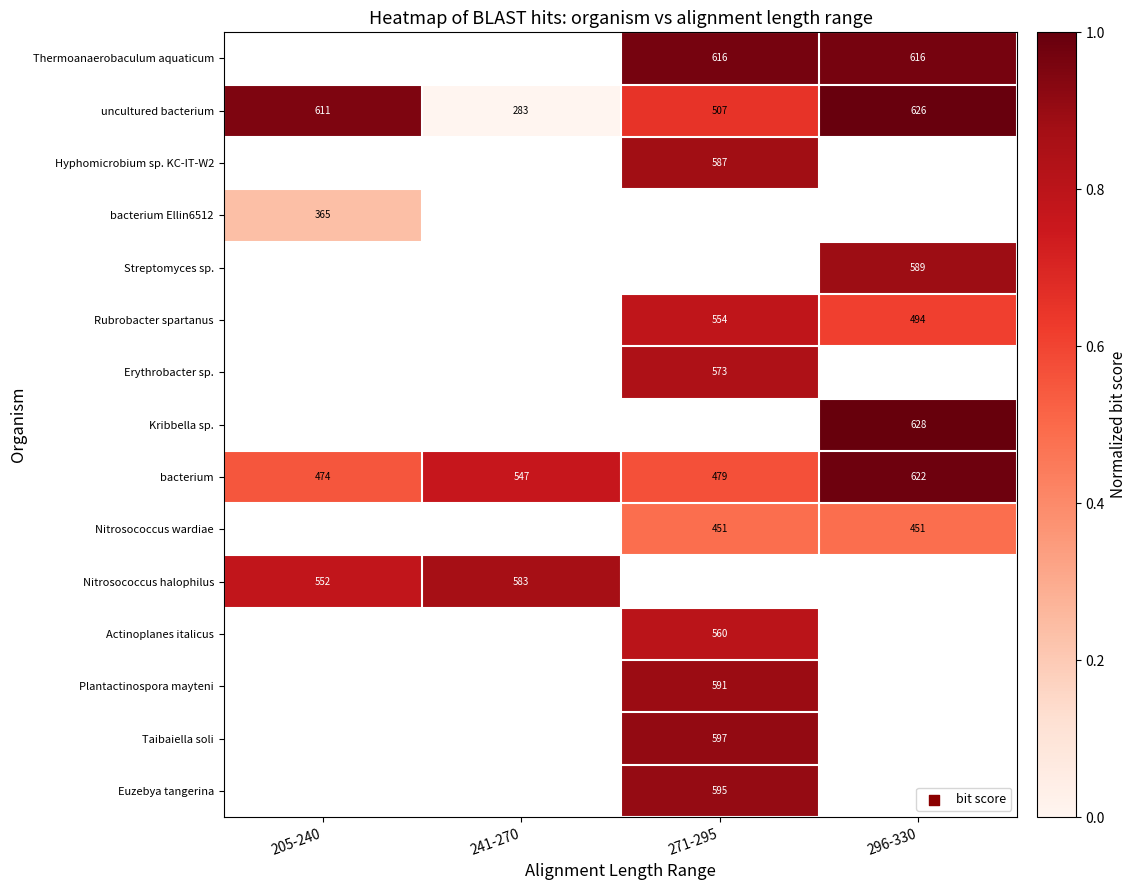

The bacterium series shows 0.7 at 205-240. True or false?

False